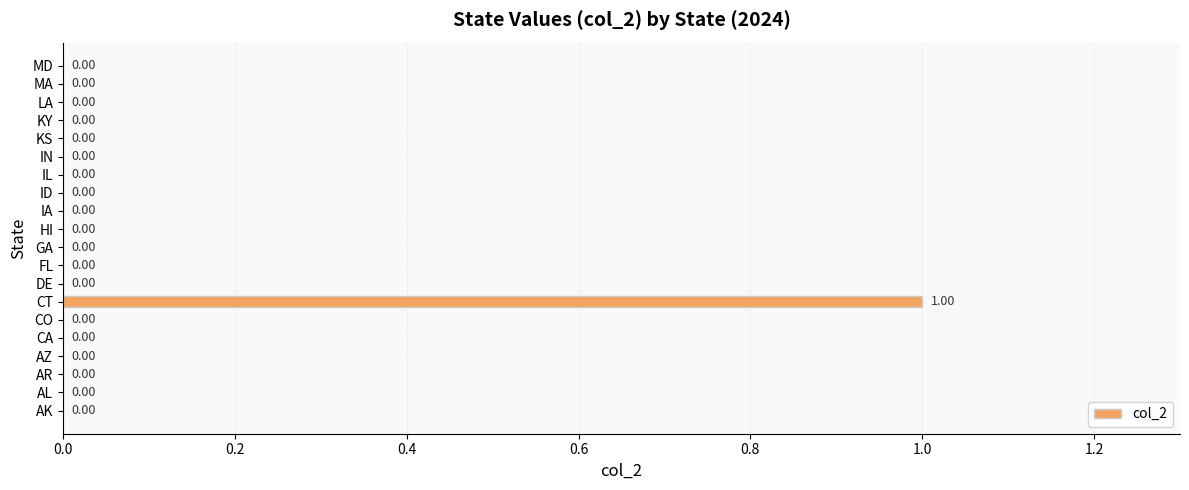

Which label corresponds to the largest value in the chart?

CT